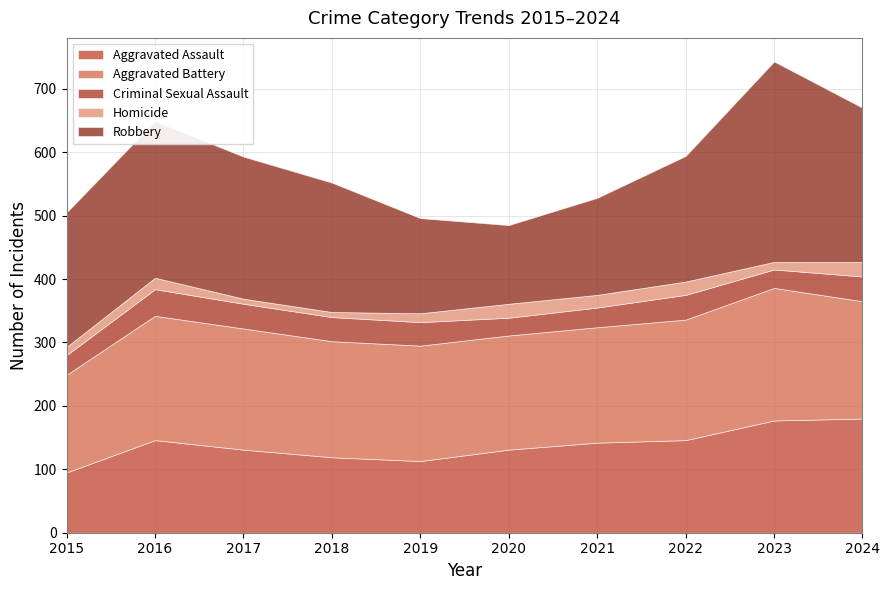

What is the spread (max minus min) of values at 2020?

158